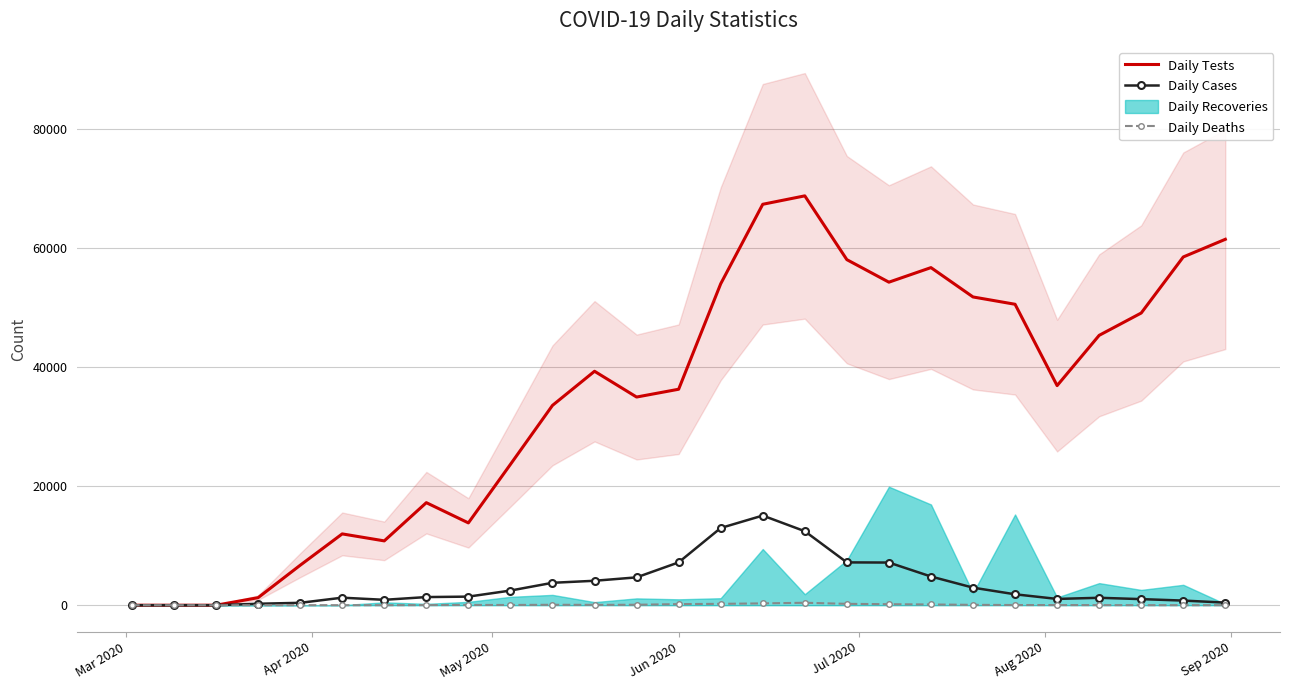

Count the number of categories in the chart.

27